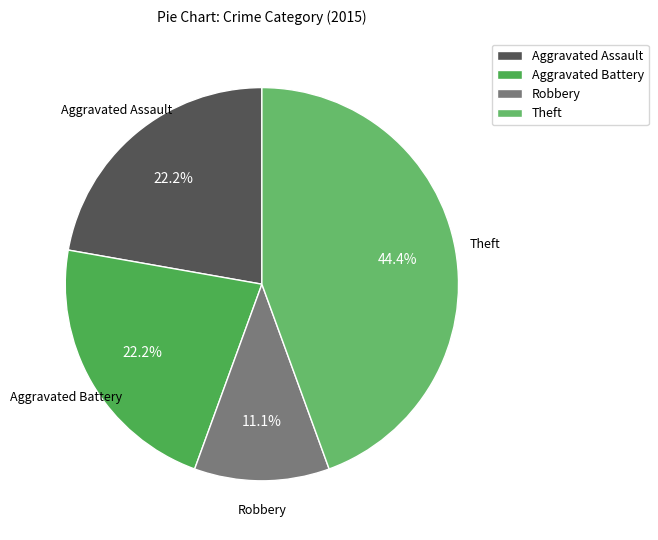

To the nearest percent, what portion does Robbery represent?

11%